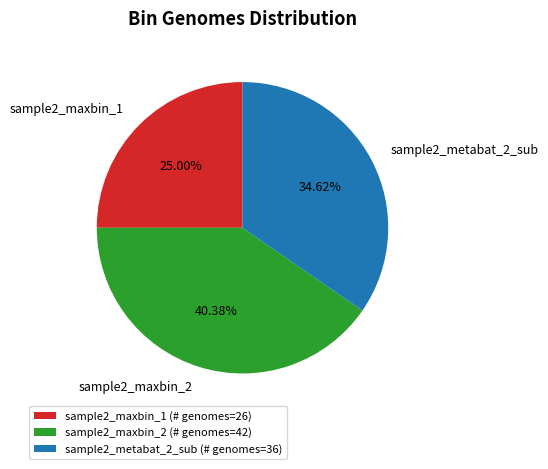

The sample2_maxbin_1 slice represents 38% of the pie. True or false?

False